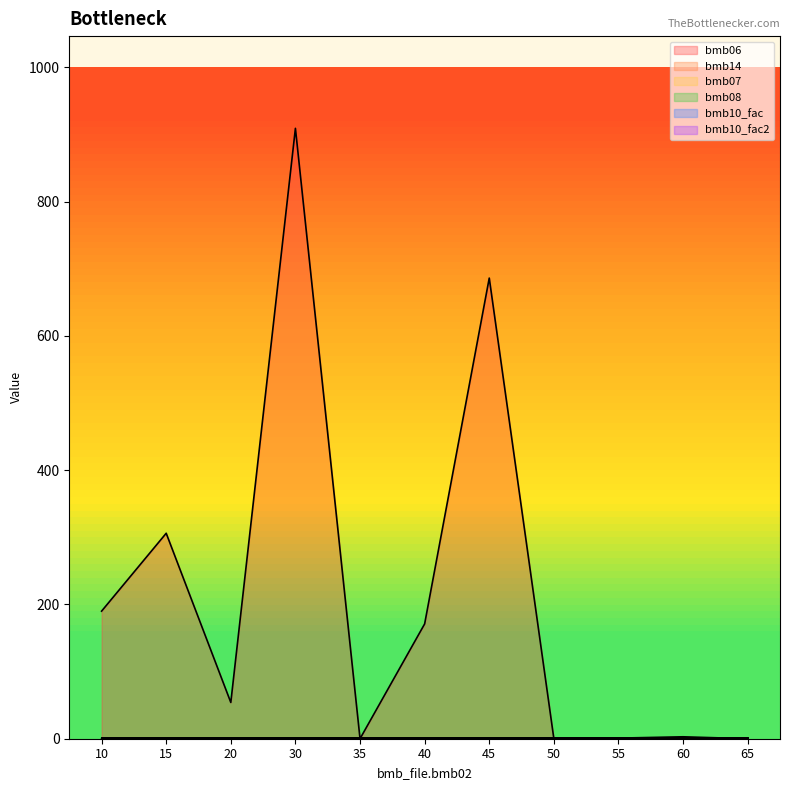

True or false: bmb14 has more than 0 interior local peaks.

True